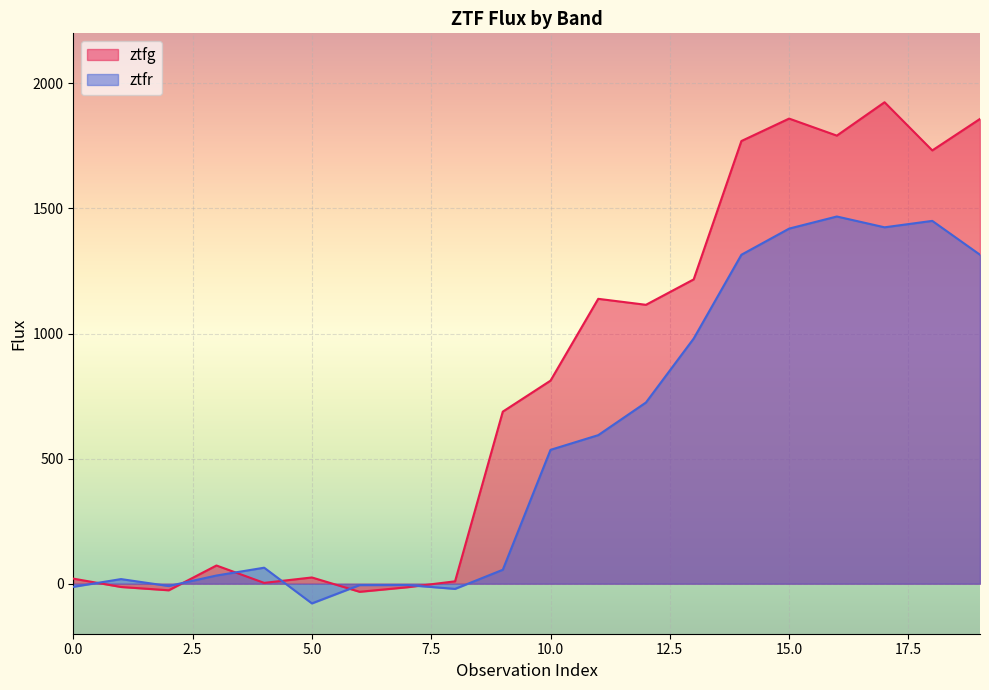

How many values in the ztfr series exceed 535?

10